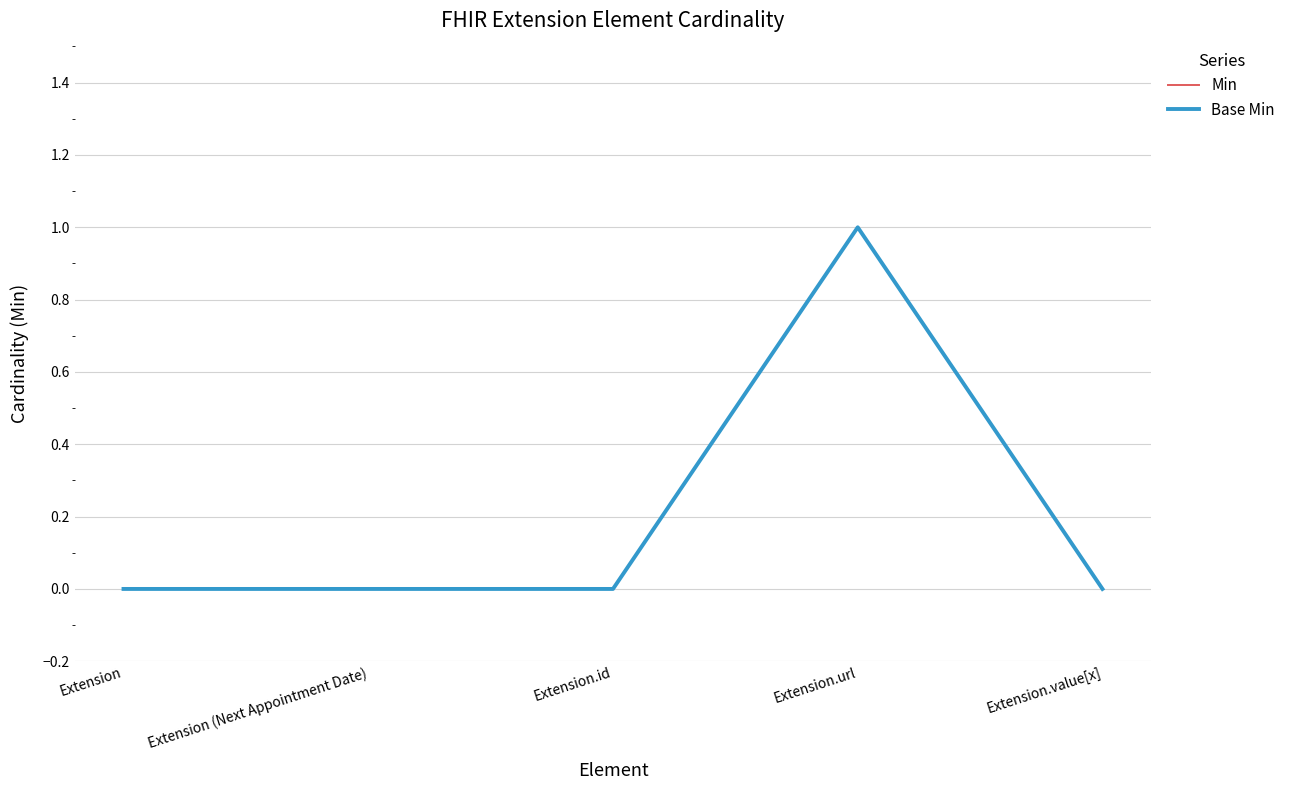

At which label does Min reach its minimum?

Extension